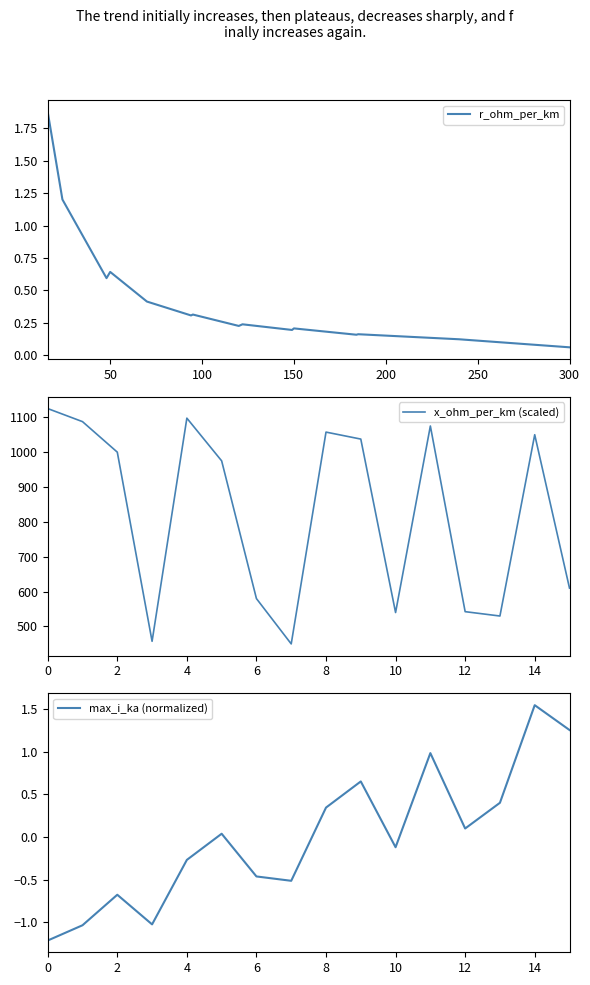

True or false: r_ohm_per_km and x_ohm_per_km (scaled) cross at least once.

False